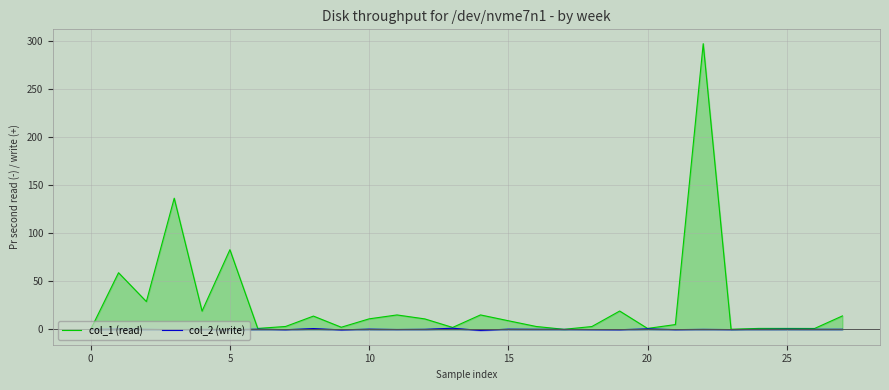

How many interior local valleys does the col_1 (read) series have?

9